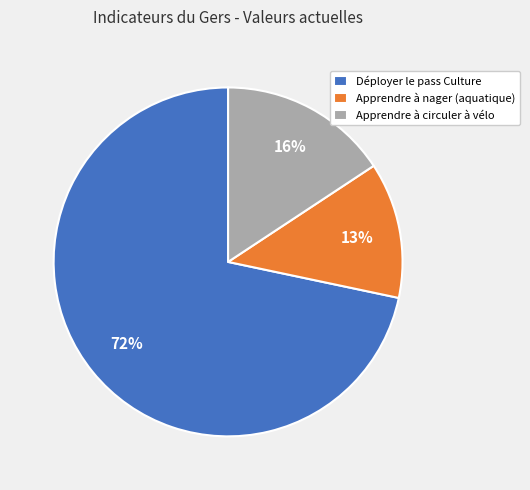

What is the ratio of the value at Apprendre à nager (aquatique) to the value at Apprendre à circuler à vélo?

0.8